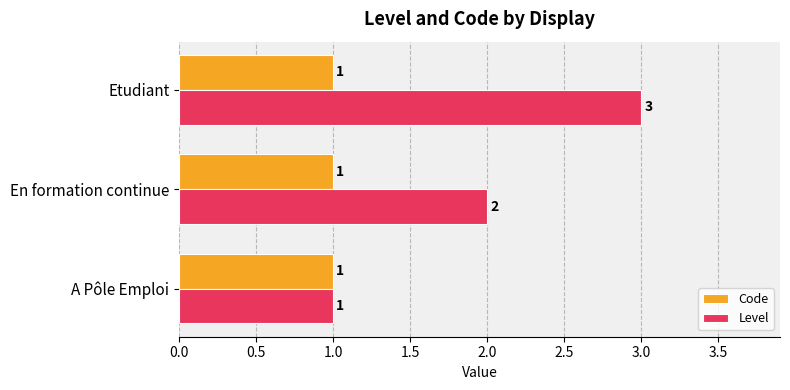

The value of Level at A Pôle Emploi is 1. True or false?

True